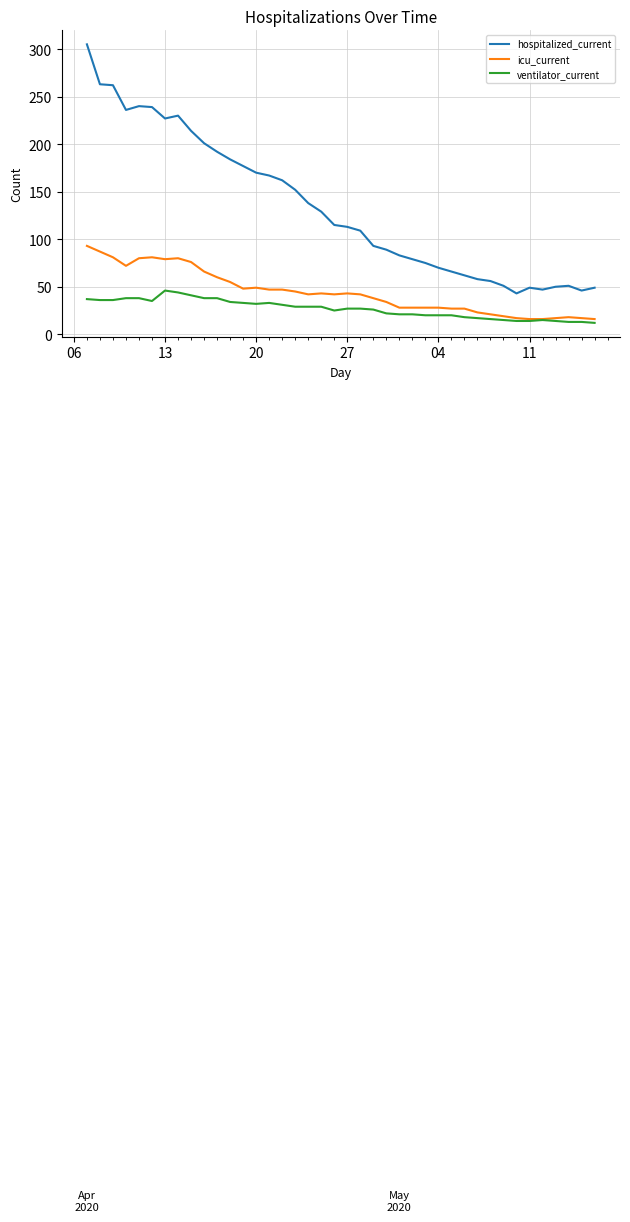

Which series has the largest total across all categories?

hospitalized_current